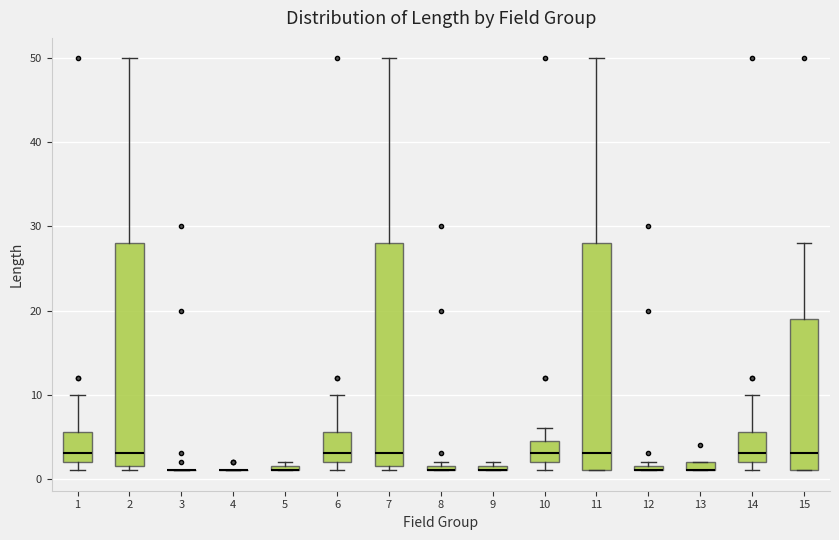

Where is the upper edge of the box at x = 9 on the y-axis? The values are not printed on the chart, so give them approximately, as read against the axis.

2